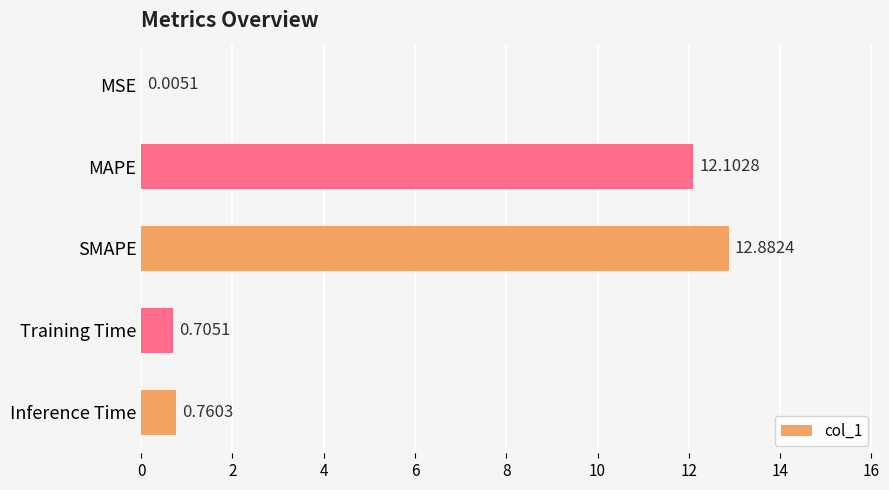

What is the greatest value displayed?

12.9